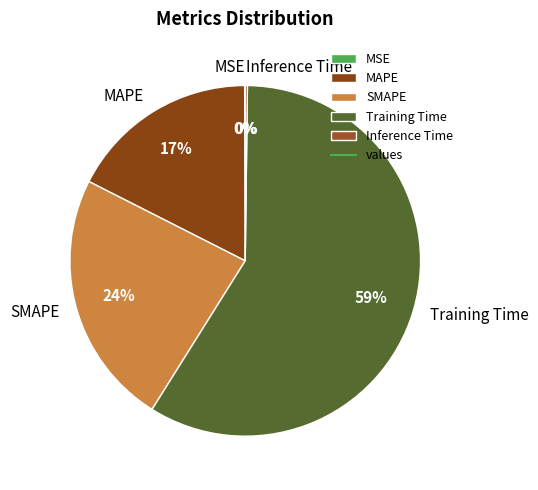

To the nearest percent, what percentage of the pie is Training Time?

59%